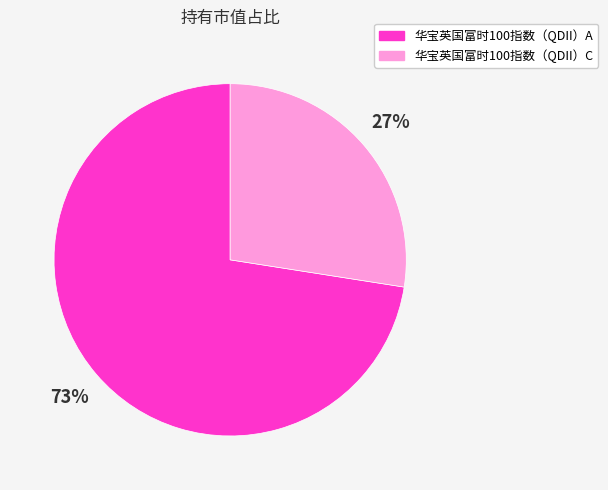

Which slice represents more than half of the pie?

华宝英国富时100指数（QDII）A